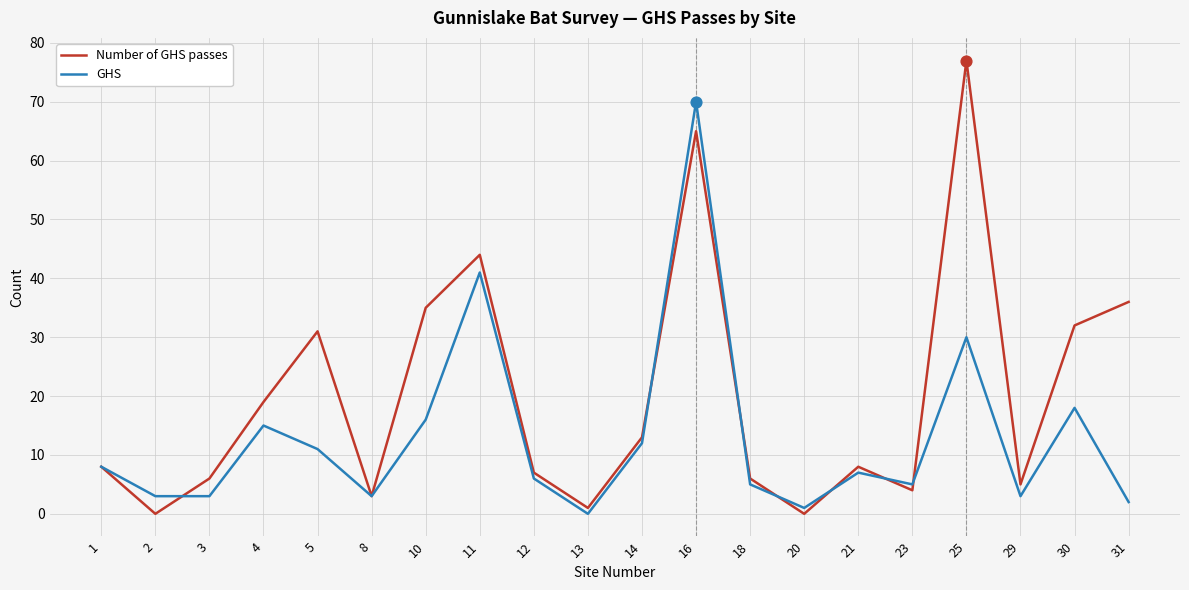

At how many categories does at least one series exceed 28?

7